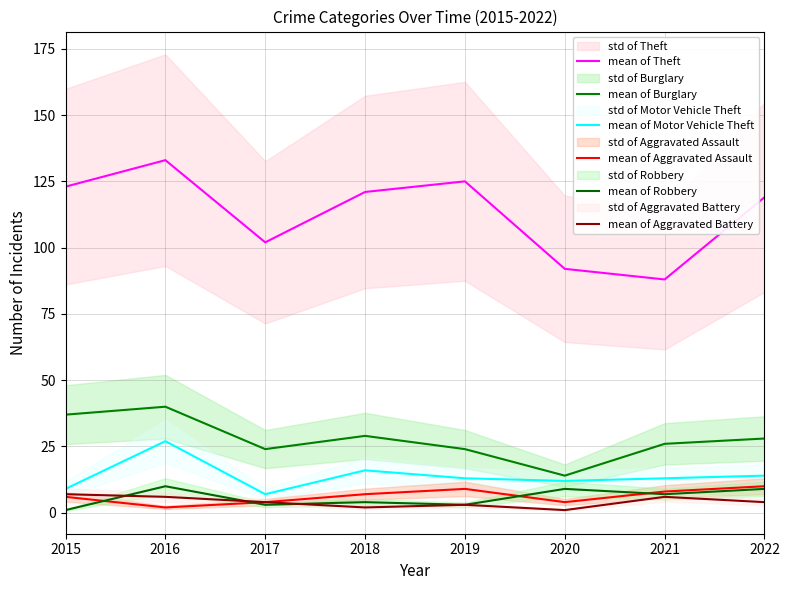

Count the mean of Aggravated Assault values in the range 4 to 9.

6